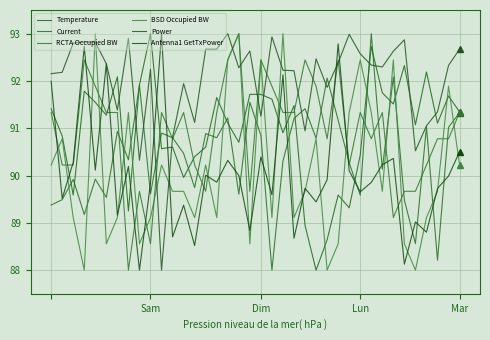

What is the maximum value shown in the chart?

93.0